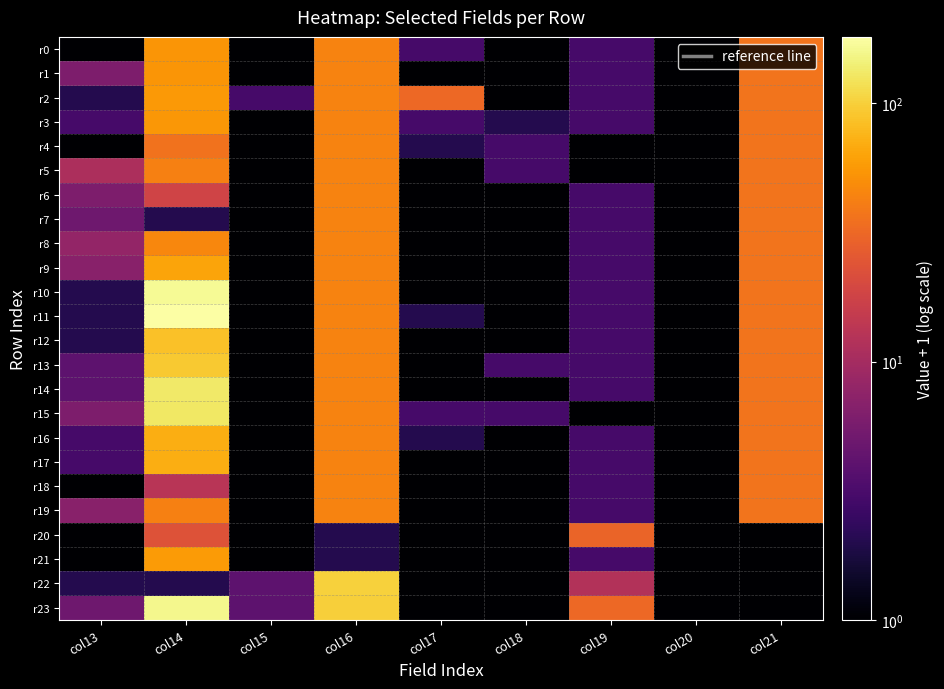

Rank the series at col13 from highest to lowest value.

r5, r8, r9, r19, r1, r6, r15, r7, r23, r13, r14, r3, r16, r17, r2, r10, r11, r12, r22, r0, r4, r18, r20, r21